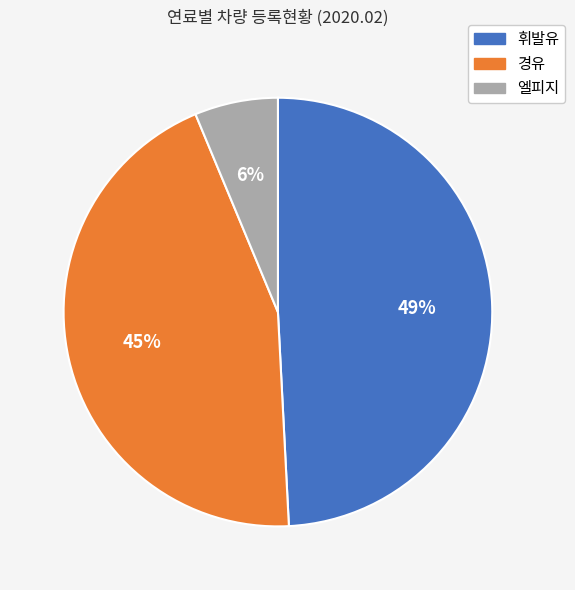

To the nearest percent, what is the combined percentage of 휘발유 and 엘피지?

55%